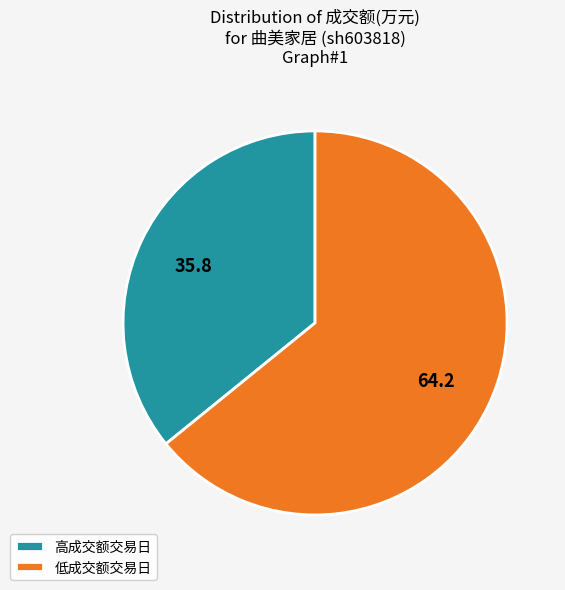

Count the number of slices in the pie.

2